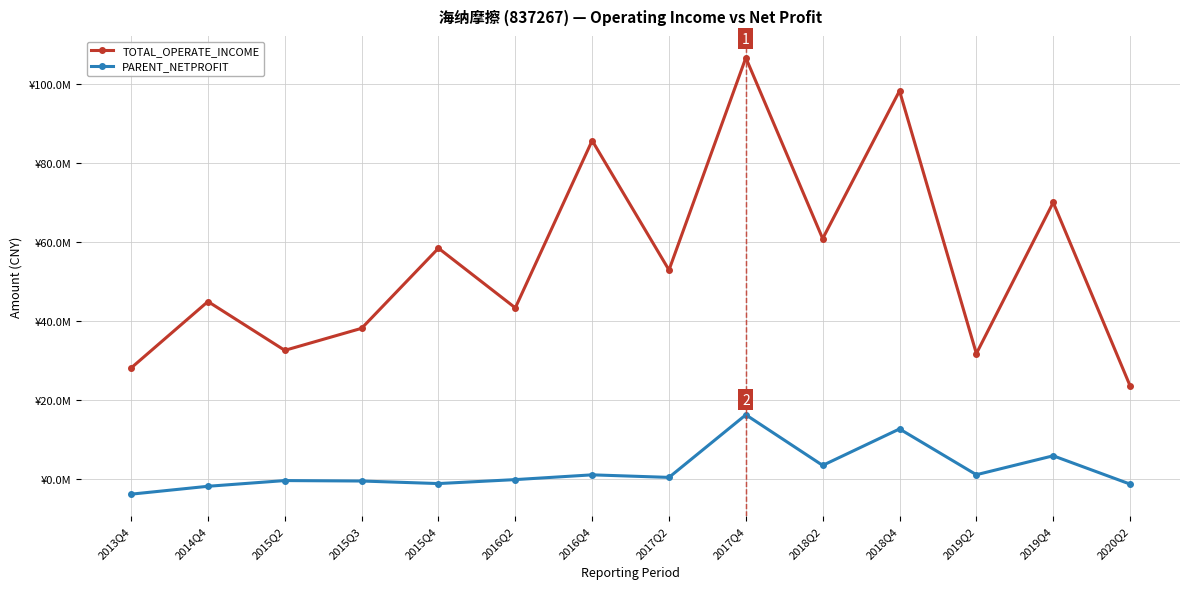

What is the label of the 11th point from the right?

2015Q3